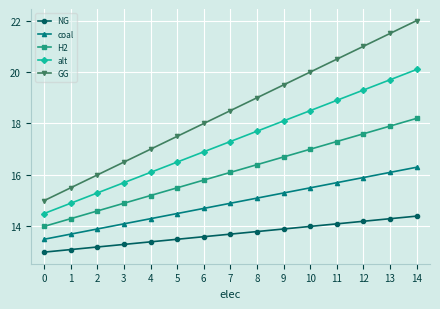

Which series has the widest spread of values?

GG